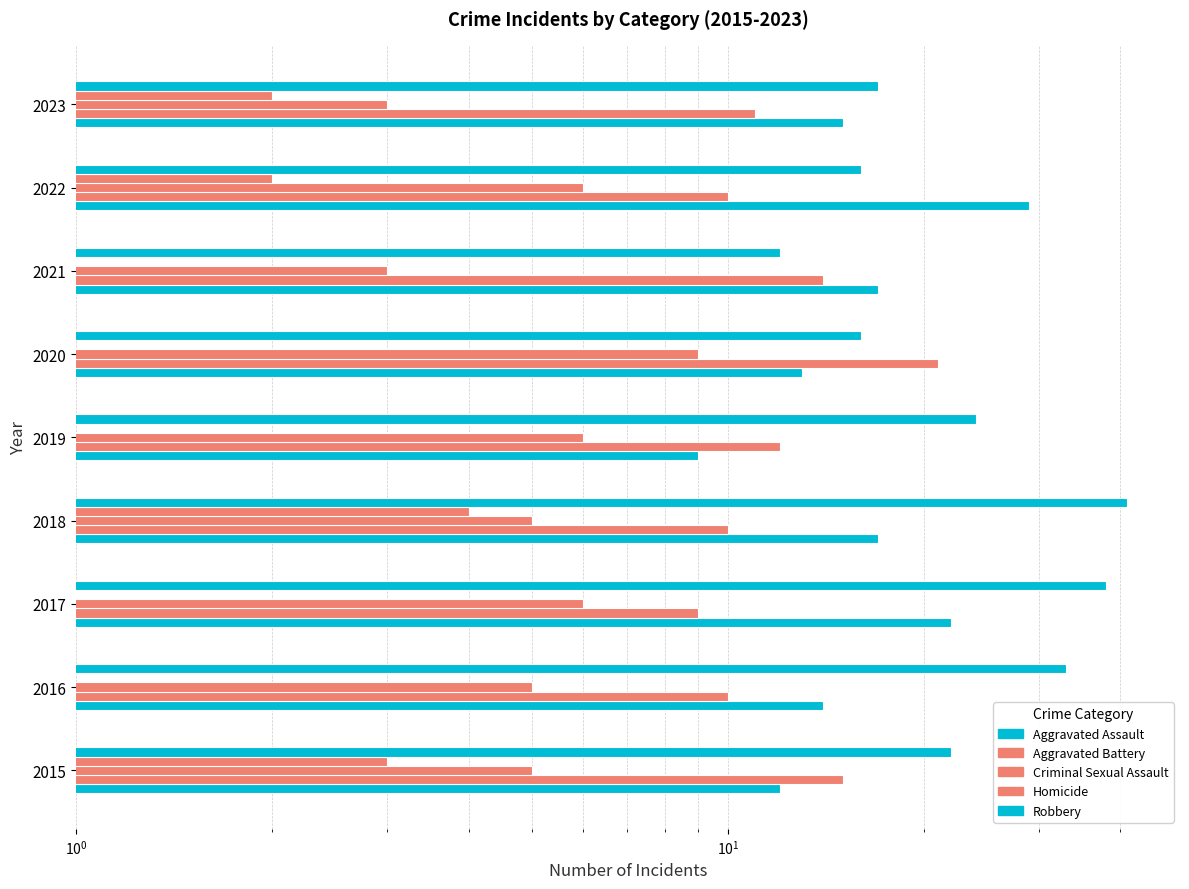

What is the maximum value for Homicide?

4